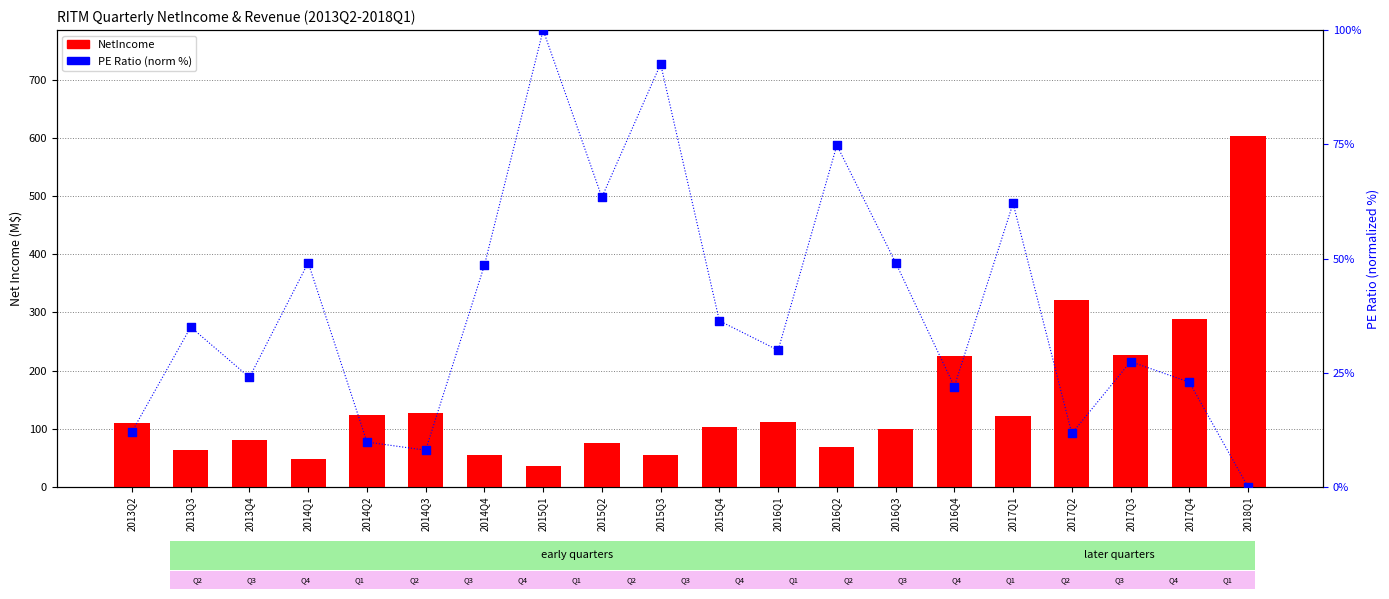

What are all the series names shown in the legend?

NetIncome (M$), PE Ratio (norm %)